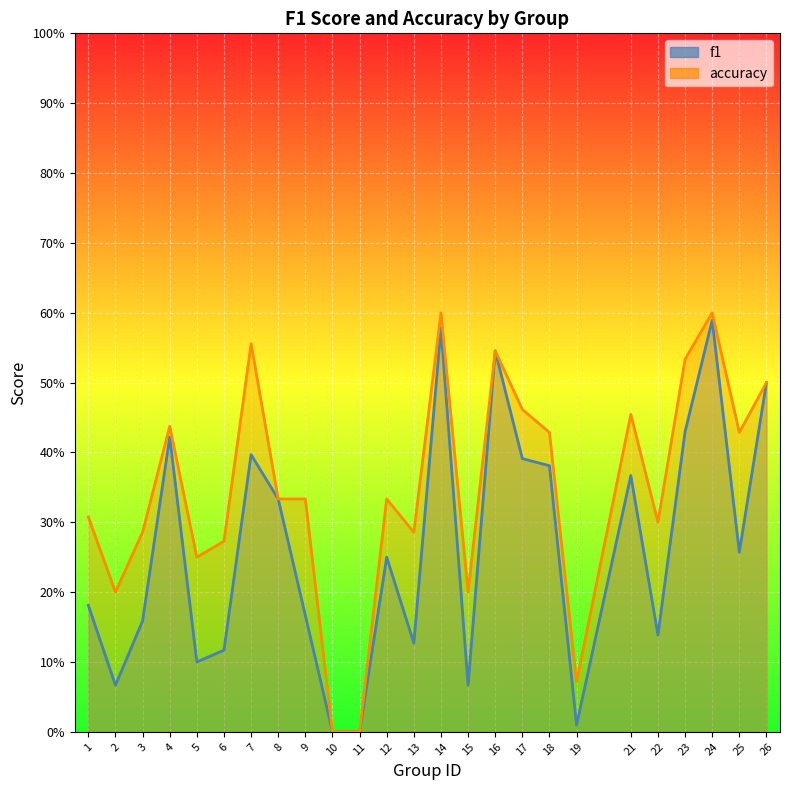

What is the average value of the accuracy series?

0.3